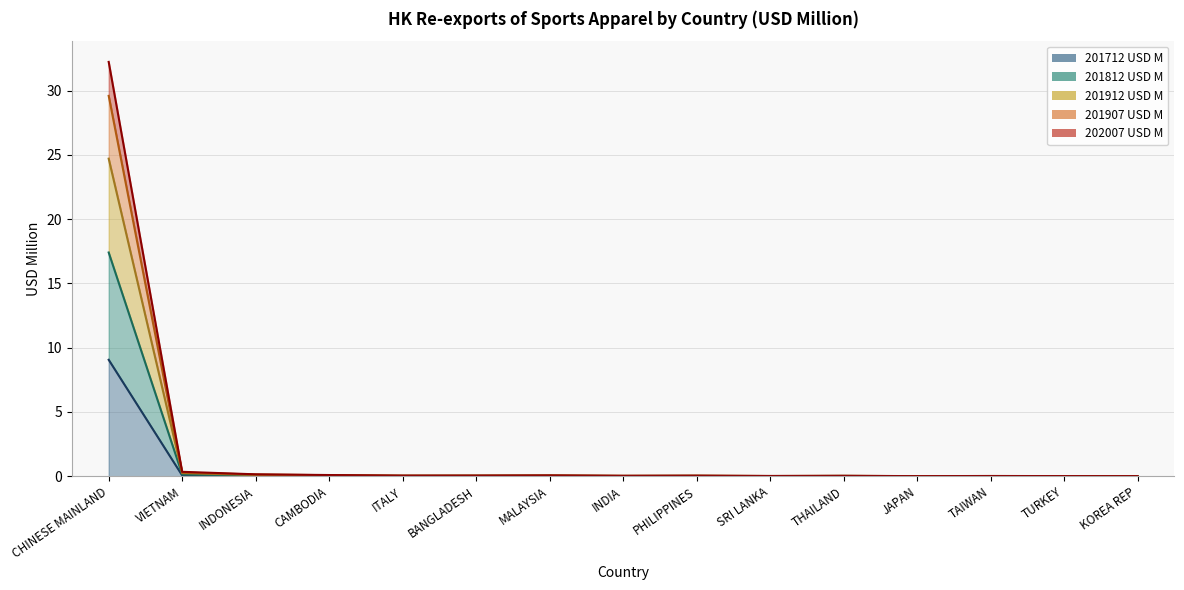

Where is the first local minimum for 202007 USD M?

ITALY